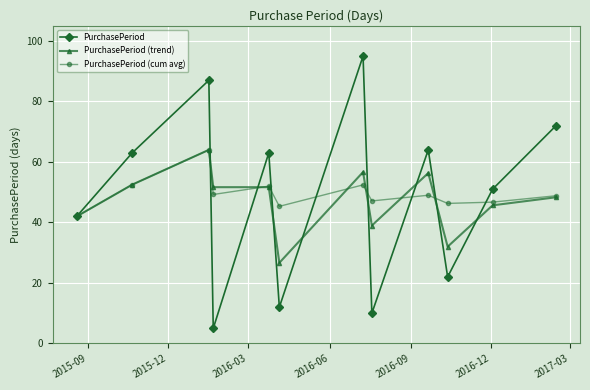

What is the value of the PurchasePeriod (trend) point at the 3rd from the left?

64.0